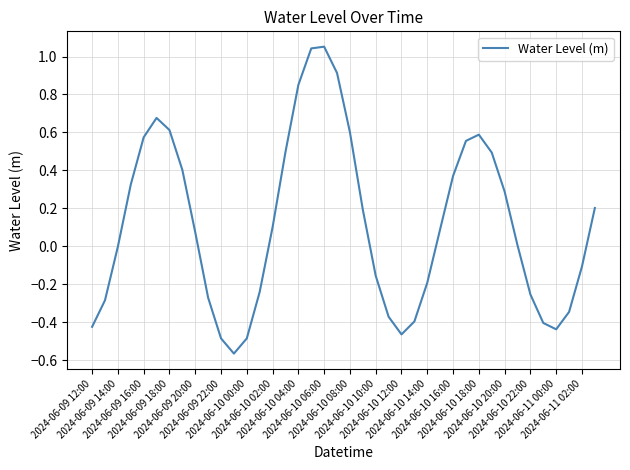

What is the difference between the maximum and minimum values?

1.6